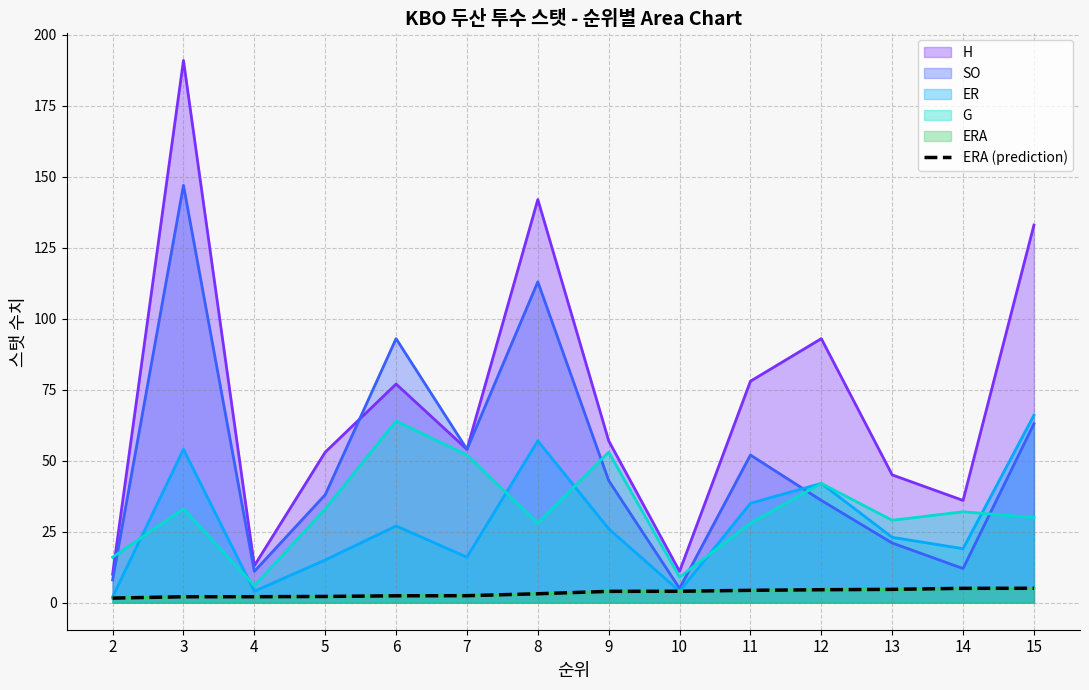

Reading right to left, extract all data points from this chart.

5.0	5.0	4.7	4.5	4.3	4.0	4.0	3.1	2.4	2.4	2.2	2.1	2.1	1.6